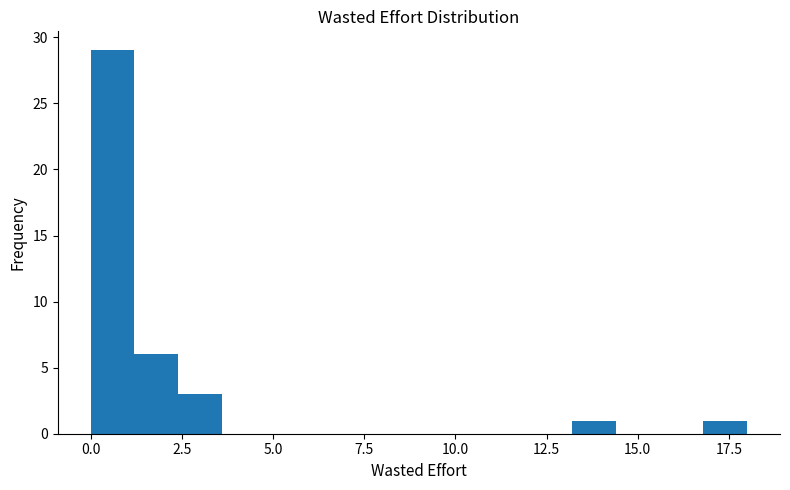

Read against the x-axis, roughly where is the centre of the tallest bar?

0.5